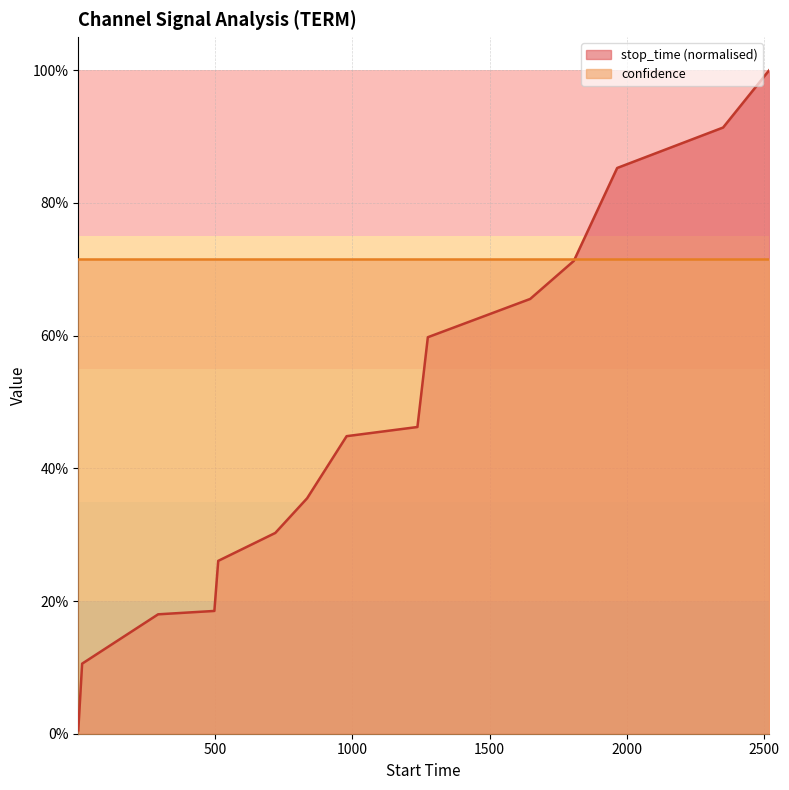

What are all the series names shown in the legend?

stop_time (normalised), confidence